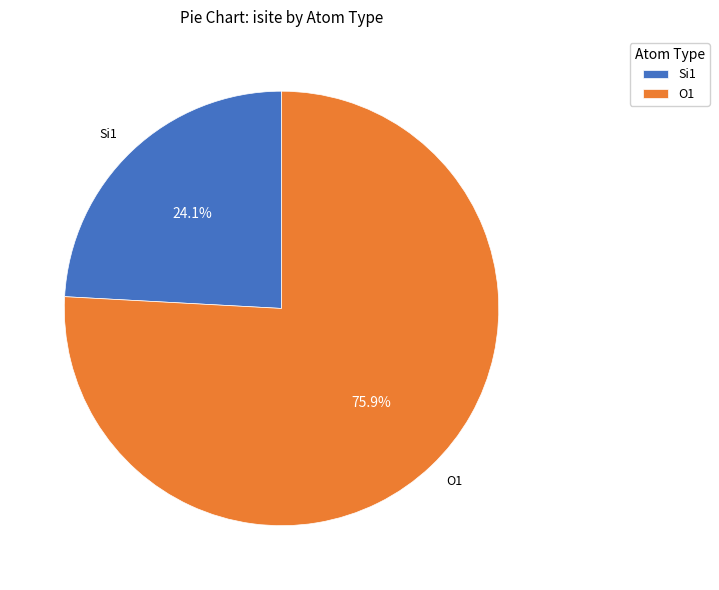

Between O1 and Si1, which is larger?

O1